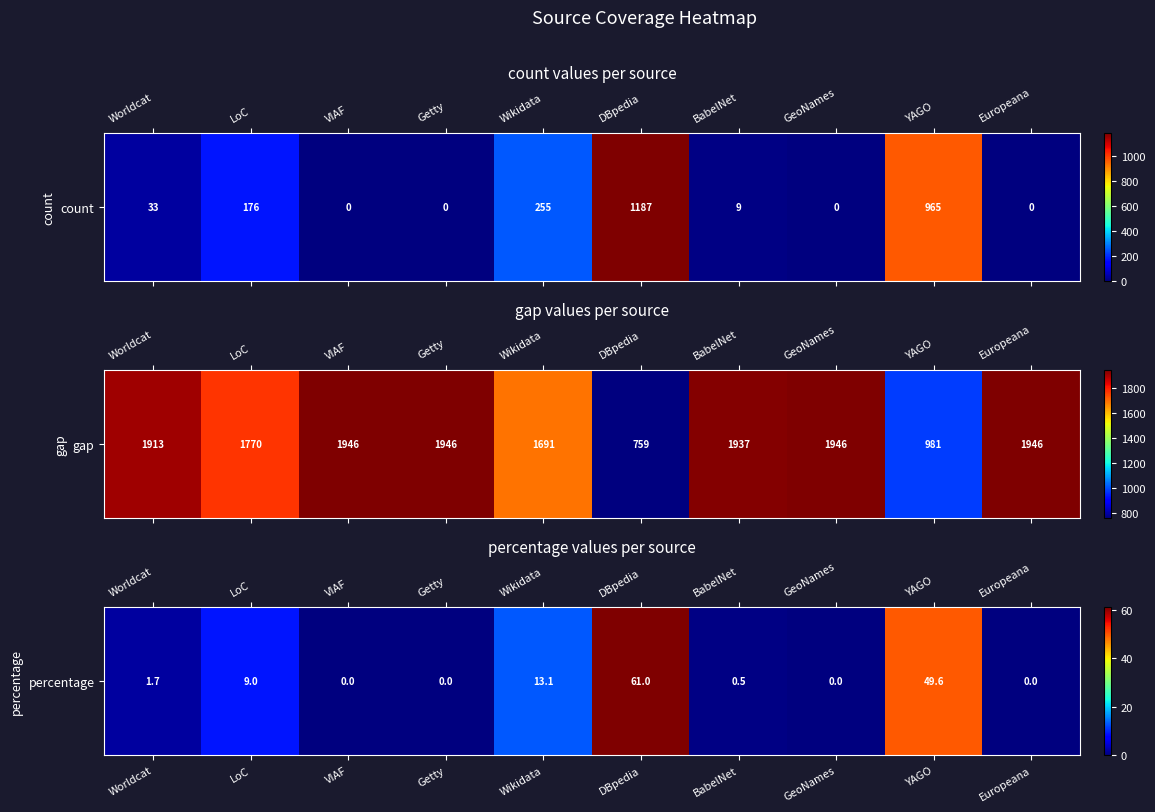

Rank the categories by value from highest to lowest.

DBpedia, YAGO, Wikidata, LoC, Worldcat, BabelNet, VIAF, Getty, GeoNames, Europeana